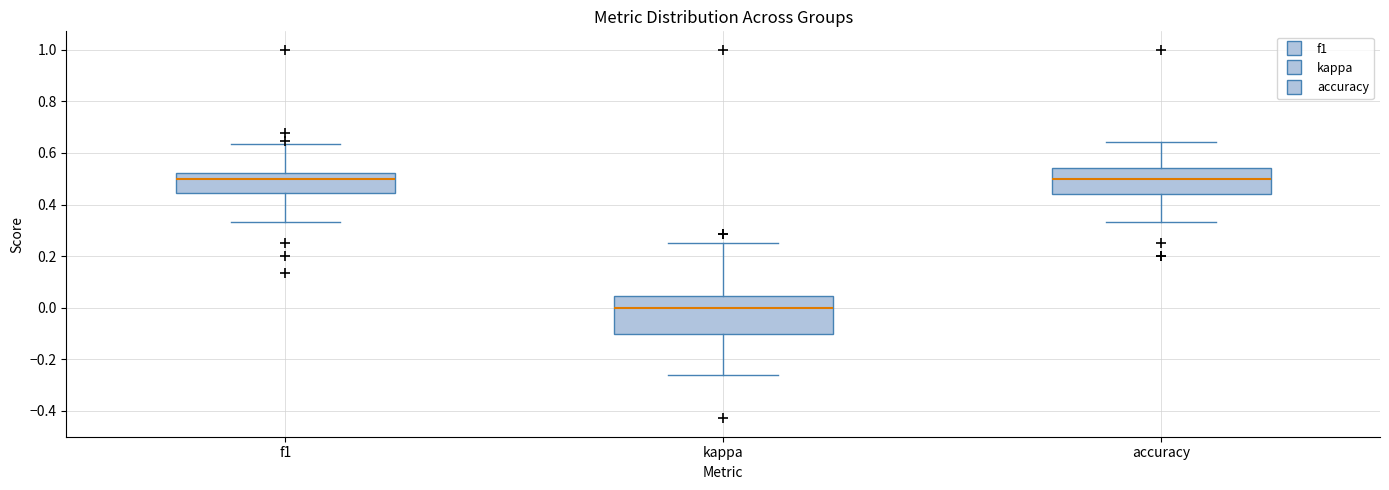

Which box has the lowest median line?

kappa